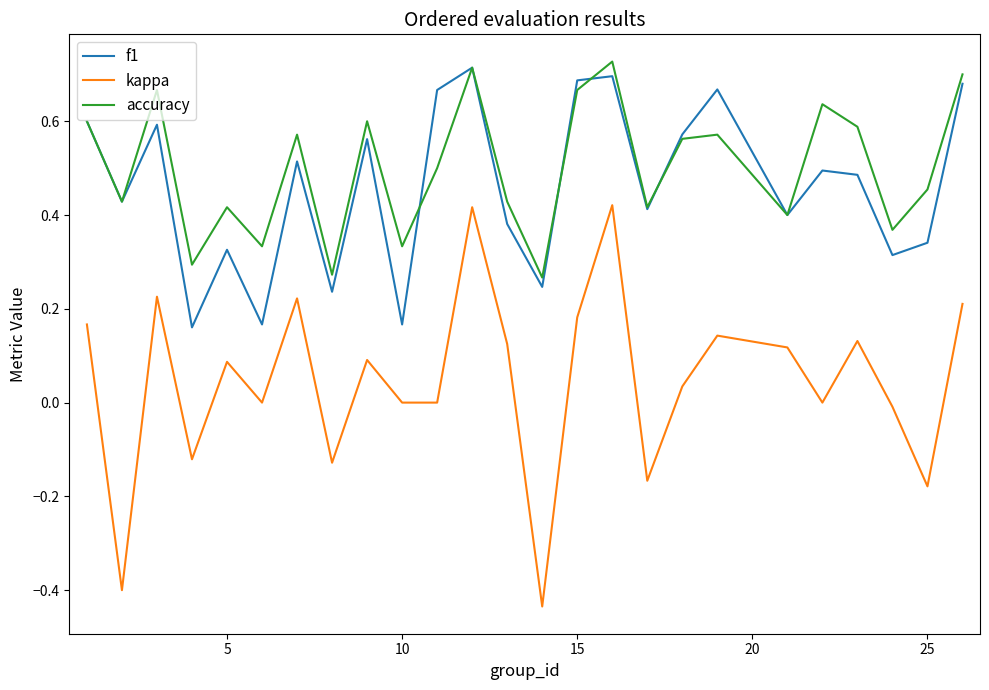

True or false: f1 and accuracy intersect in this chart.

True